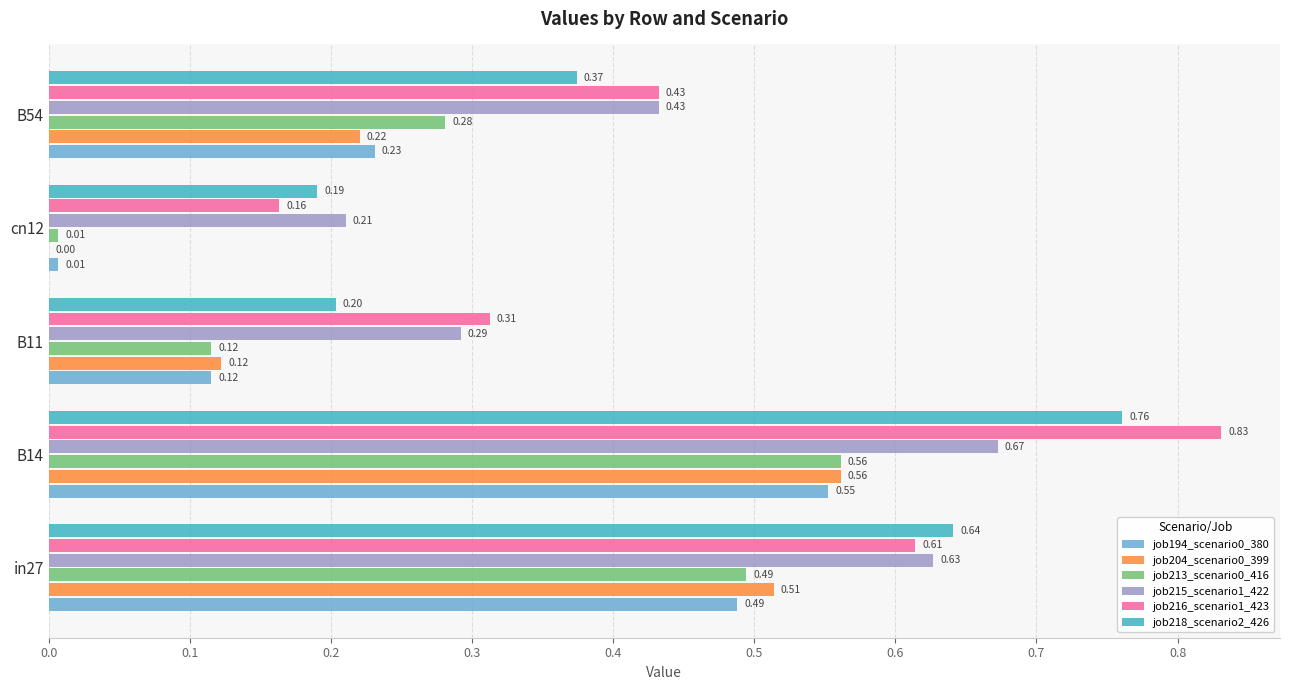

At which category is the sum across all series the highest?

B14